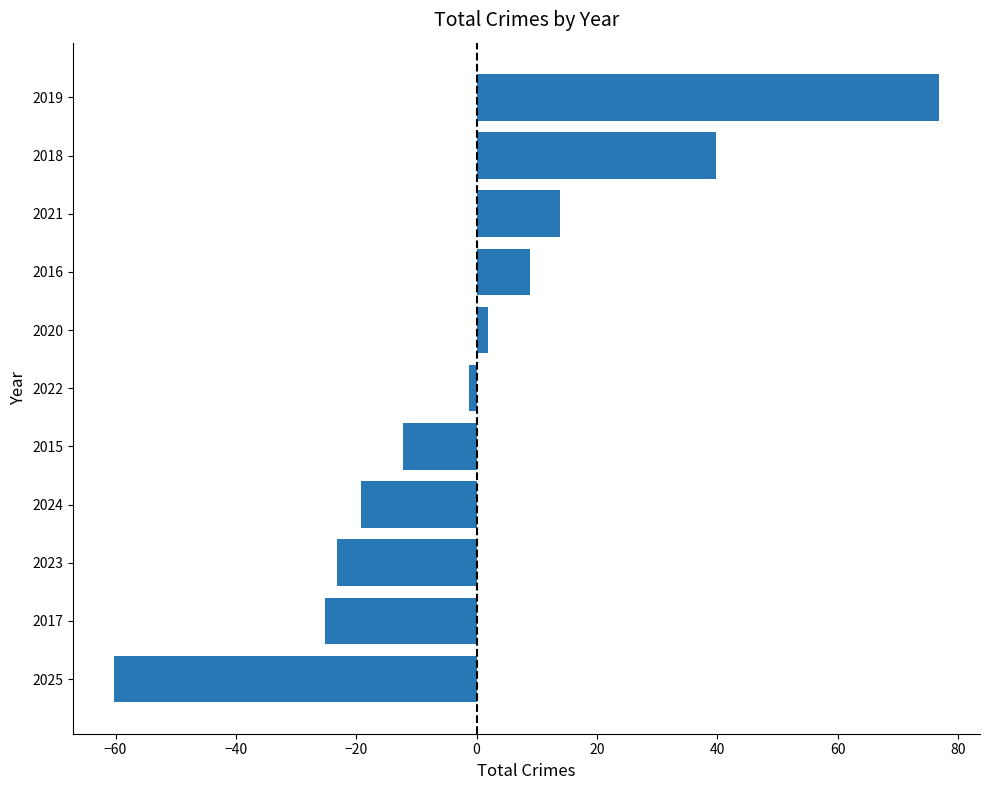

Reading bottom to top, list all the values displayed in this chart.

-60.2	-25.2	-23.2	-19.2	-12.2	-1.2	1.8	8.8	13.8	39.8	76.8